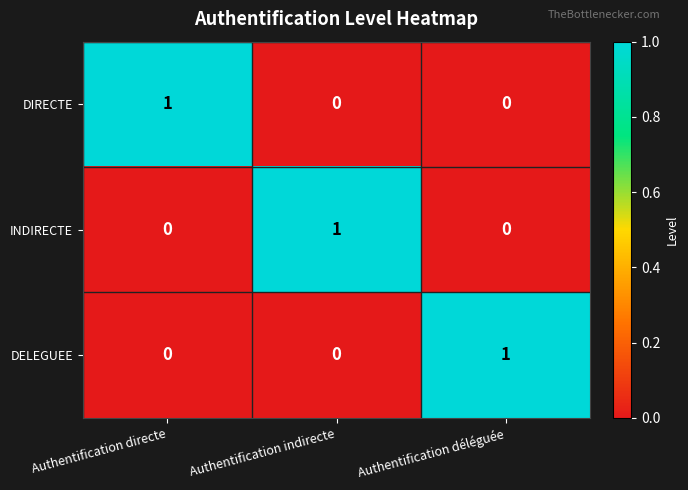

How many INDIRECTE values are between 0 and 1?

3